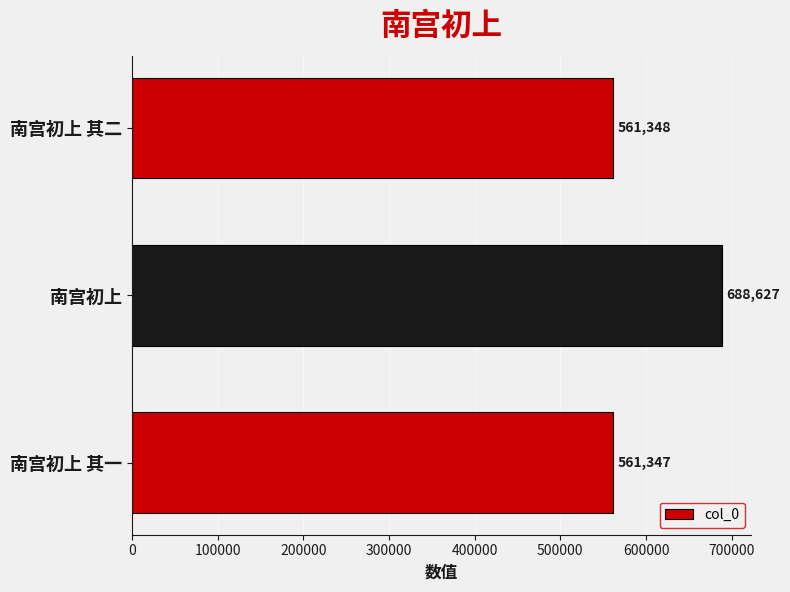

How many distinct data groups are displayed?

1